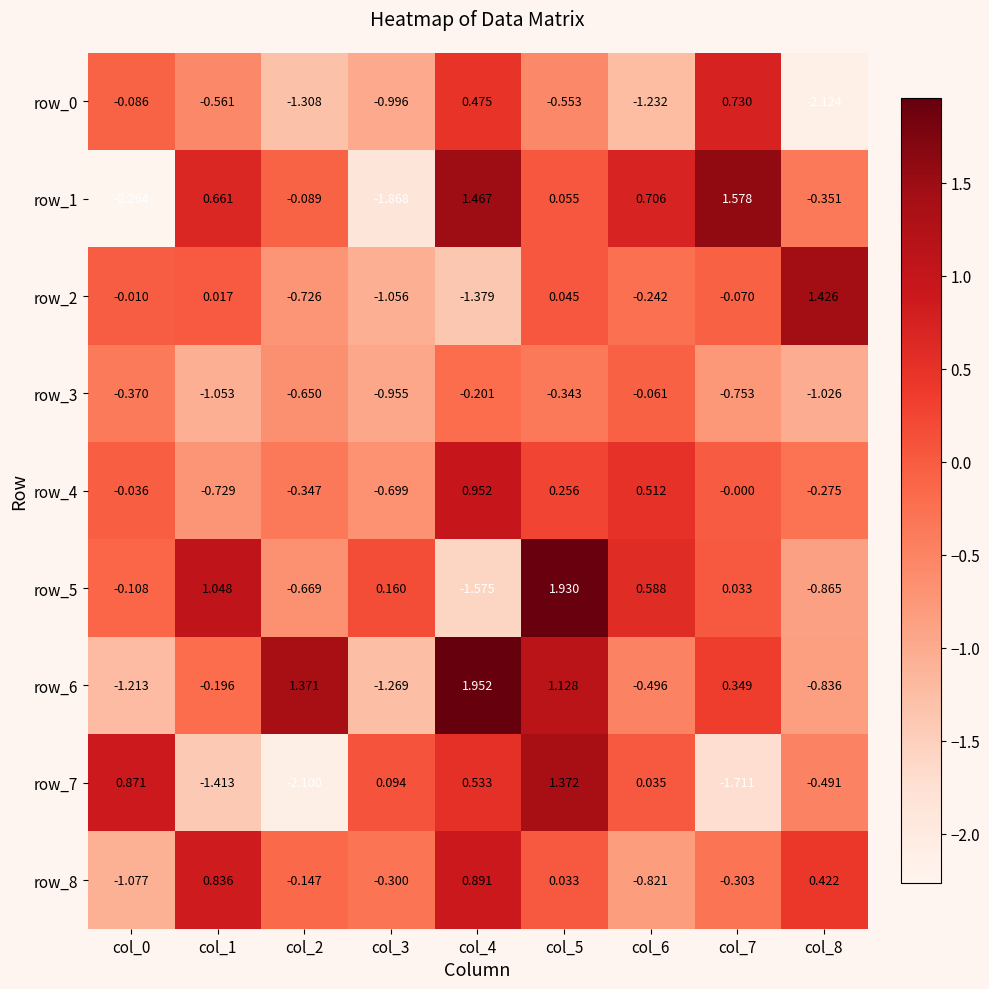

Is the value of row_4 at col_6 greater than the value of row_5 at col_2?

Yes